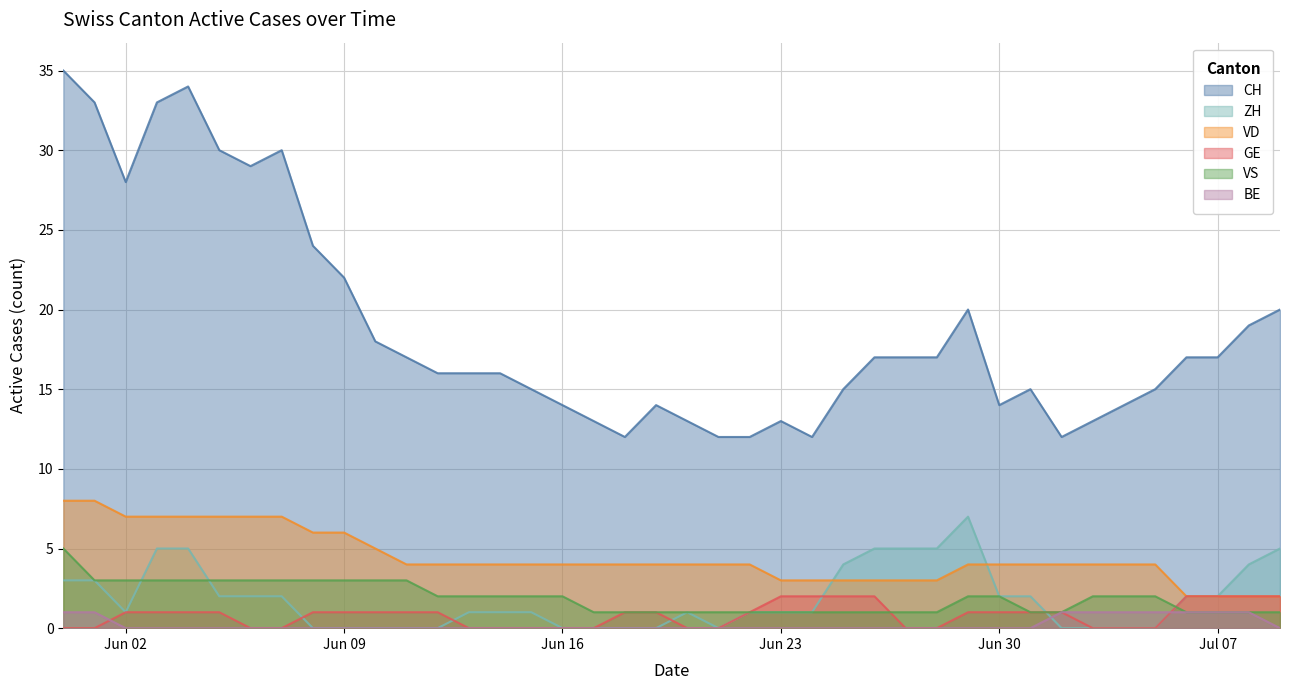

What is the sum of all VD values?

177